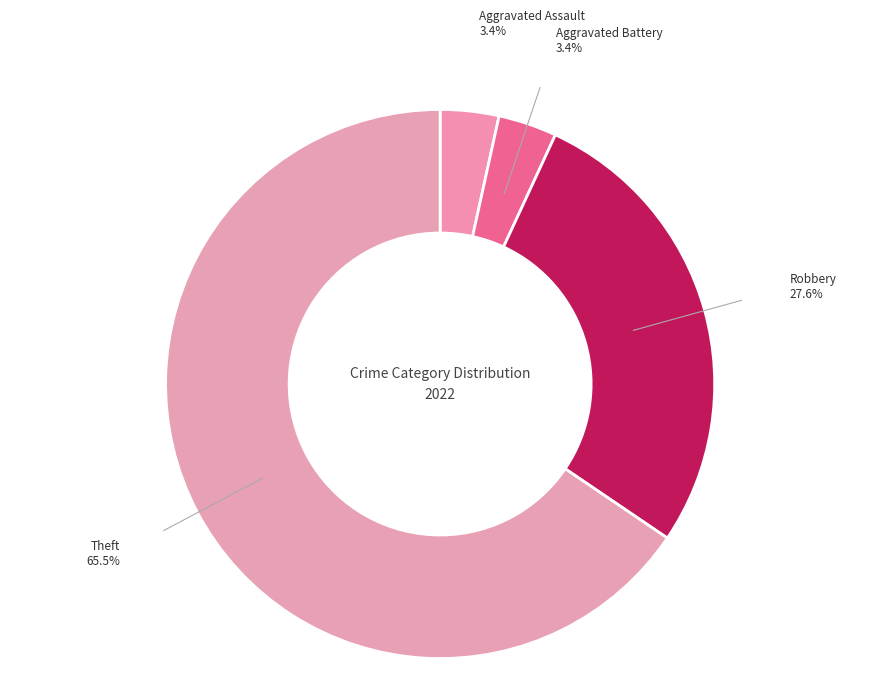

True or false: Aggravated Assault accounts for 12% of the total.

False